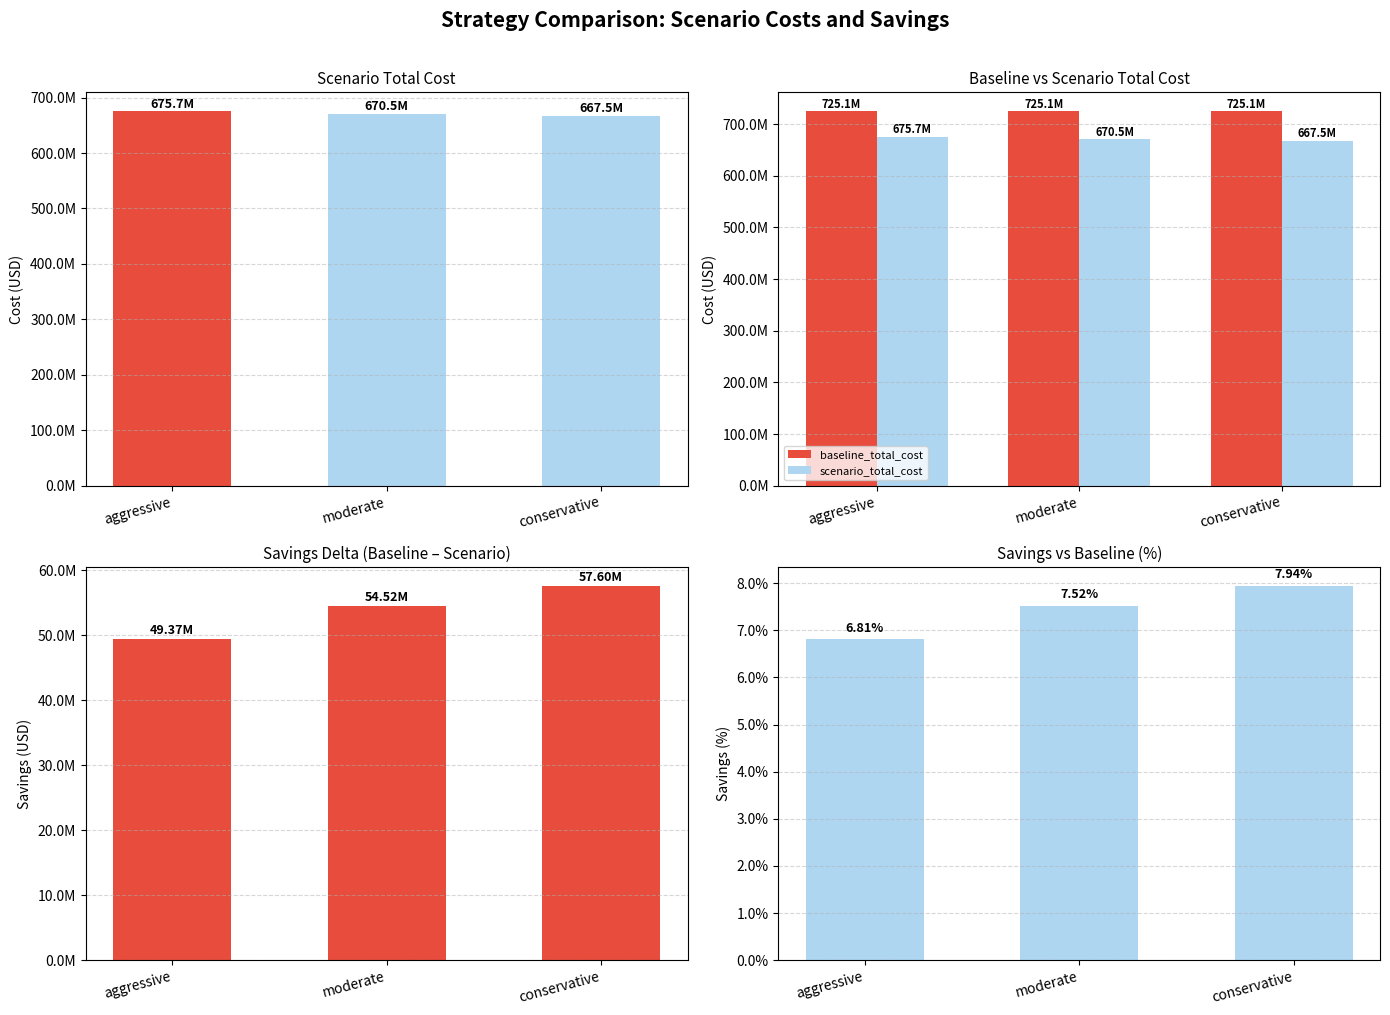

Which has a higher value, aggressive or moderate?

aggressive